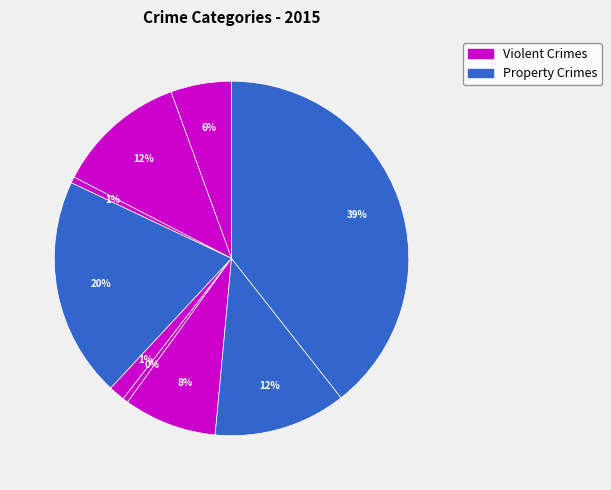

Is there any slice that represents more than half of the pie?

No